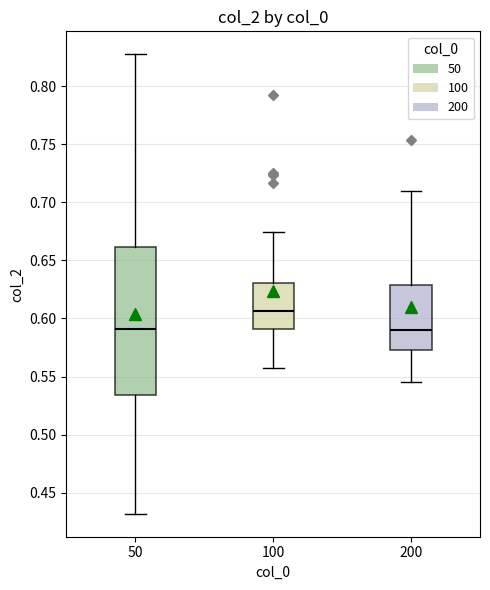

Reading left to right, transcribe this box plot: for each box, give where its median line is, the range the box spans, and where its two whiskers end, as read against the y-axis. The values are not printed on the chart, so give them approximately, as read against the axis.

50: median 0.590, box 0.535 to 0.660, whiskers 0.430 to 0.830
100: median 0.605, box 0.590 to 0.630, whiskers 0.555 to 0.675
200: median 0.590, box 0.575 to 0.630, whiskers 0.545 to 0.710